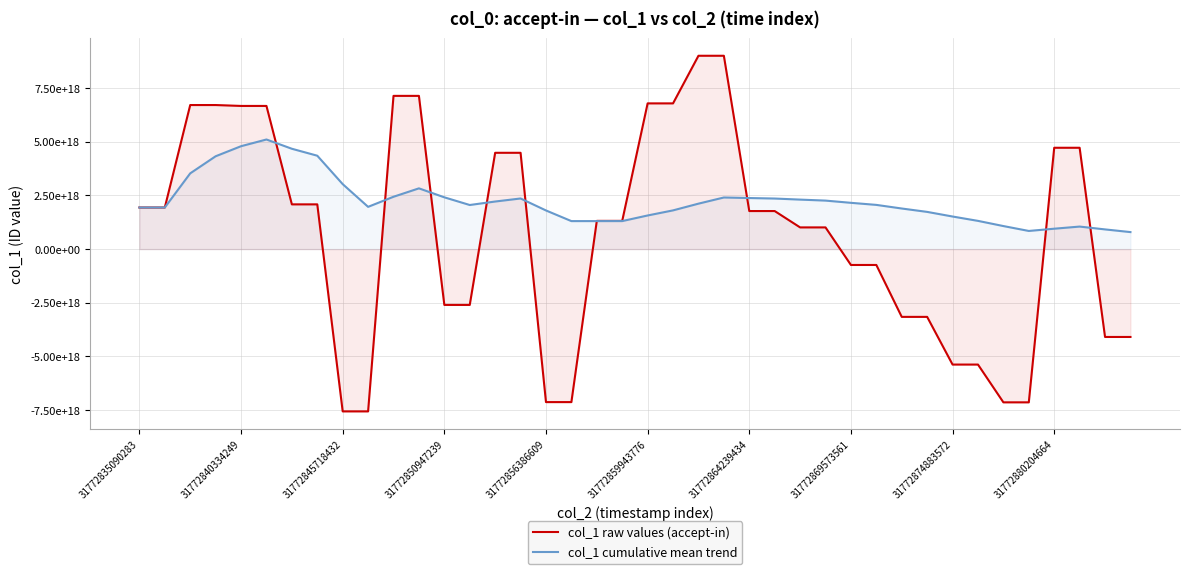

What is the value of the col_1 raw values (accept-in) point at the 9th from the left?

-7559791180738917376